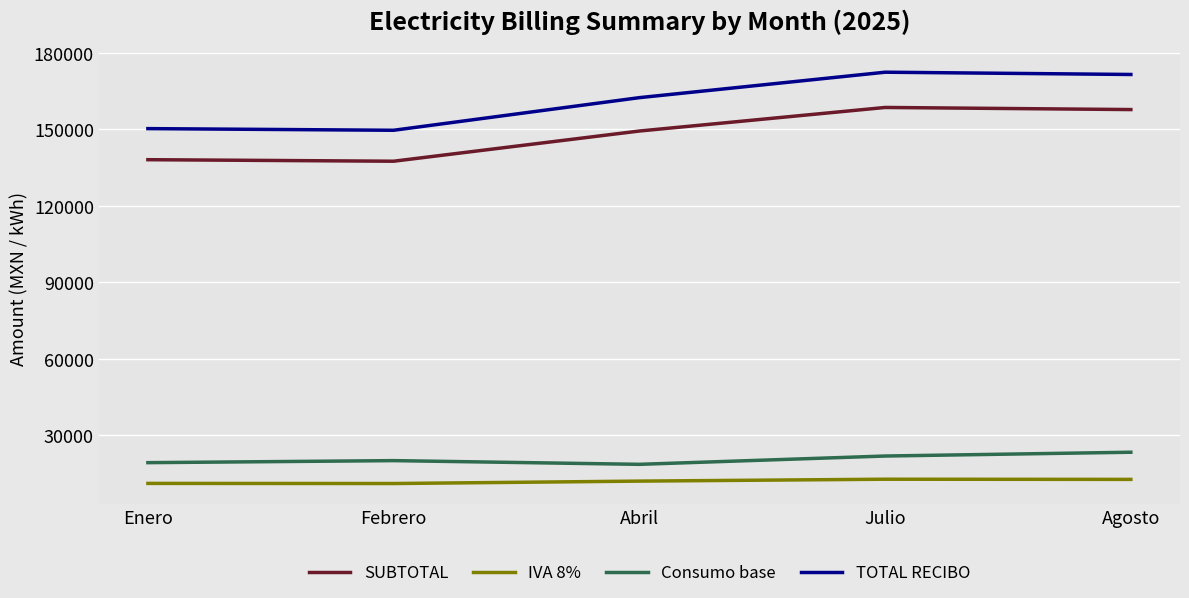

What are all the series names shown in the legend?

SUBTOTAL, IVA 8%, Consumo base, TOTAL RECIBO